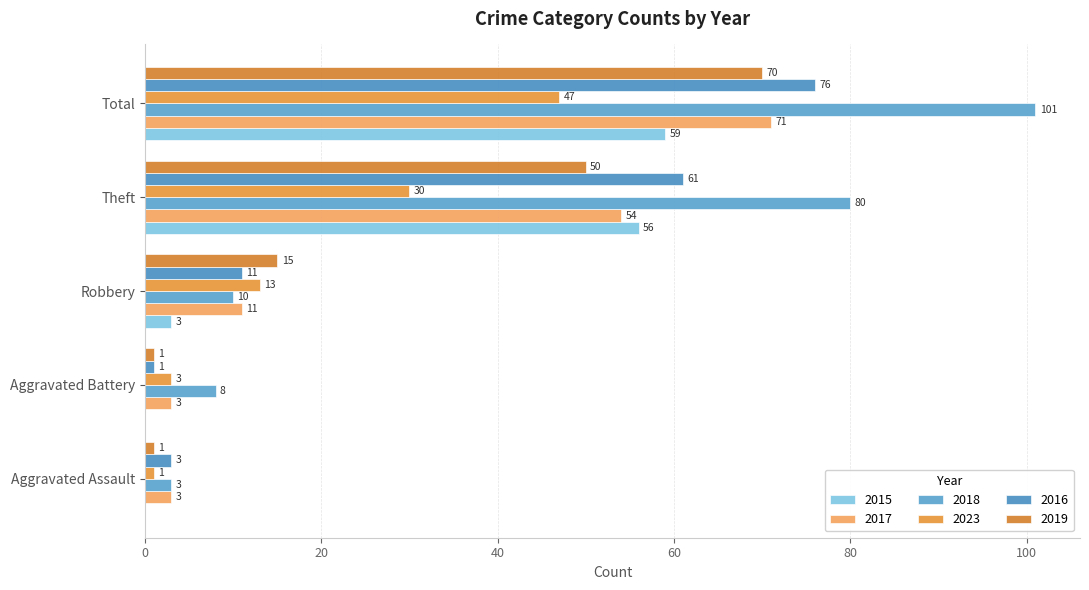

How many categories are shown in the chart?

5